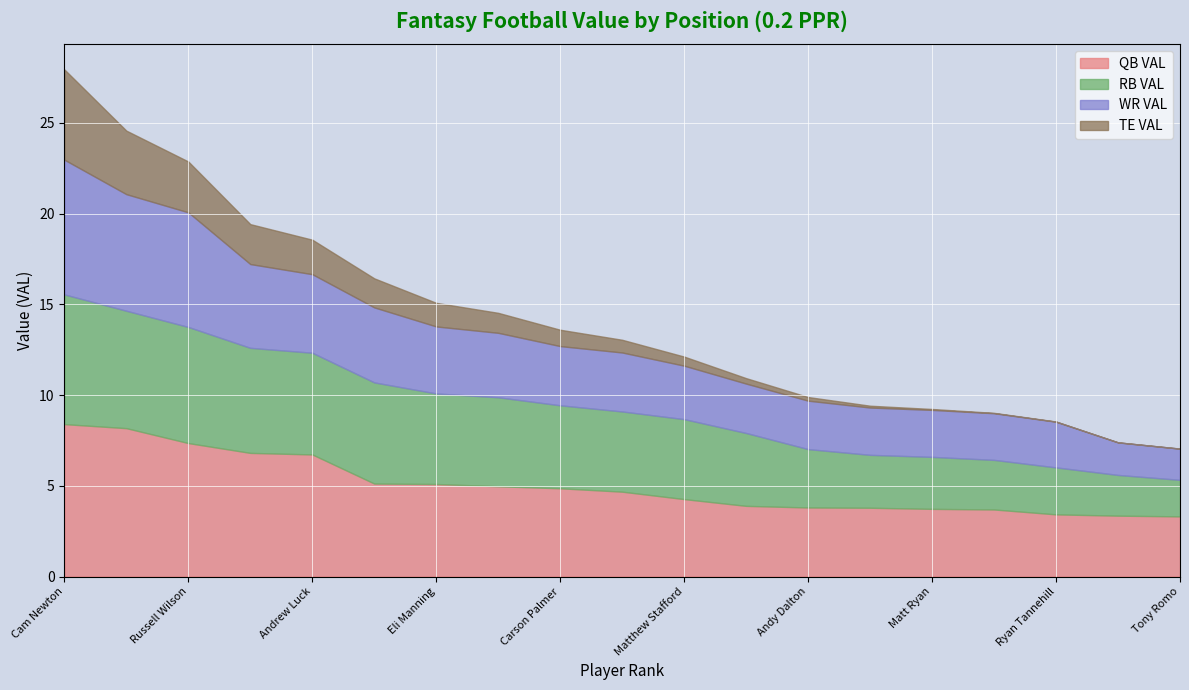

At how many categories does at least one series exceed 2?

19